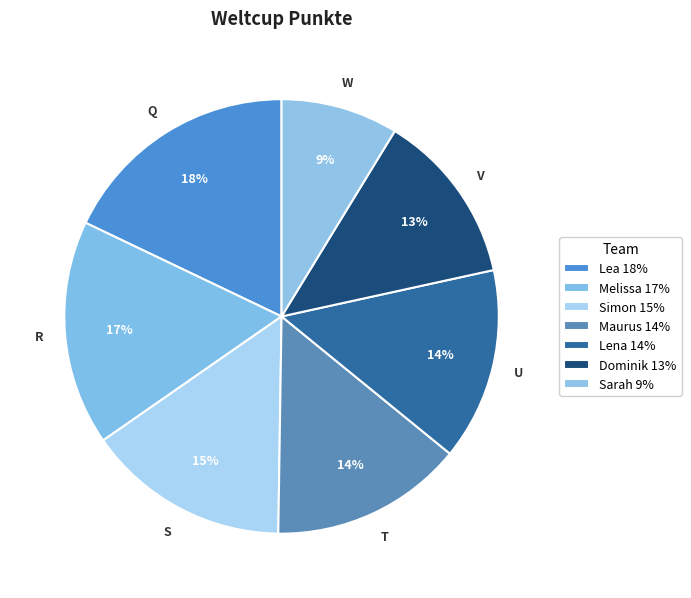

To the nearest percent, what is the average slice percentage?

14%